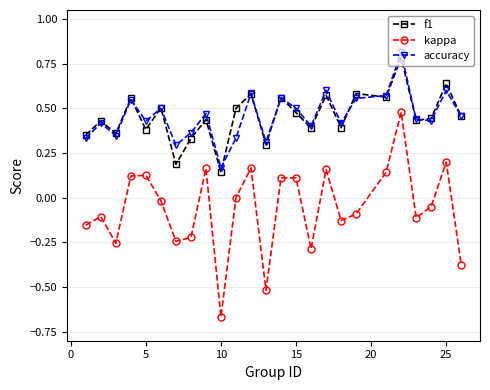

Which series has the largest range (max minus min)?

kappa